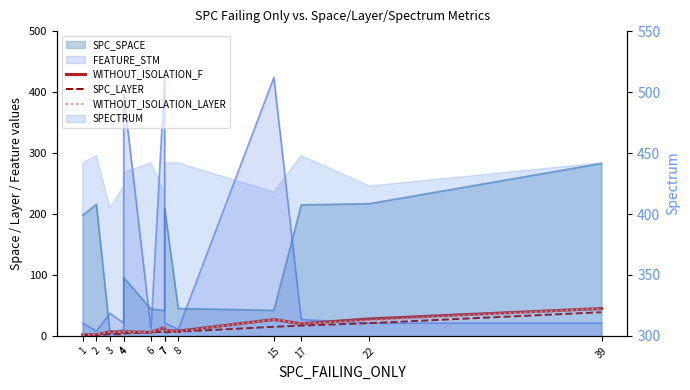

True or false: WITHOUT_ISOLATION_F and SPC_LAYER cross at least once.

False